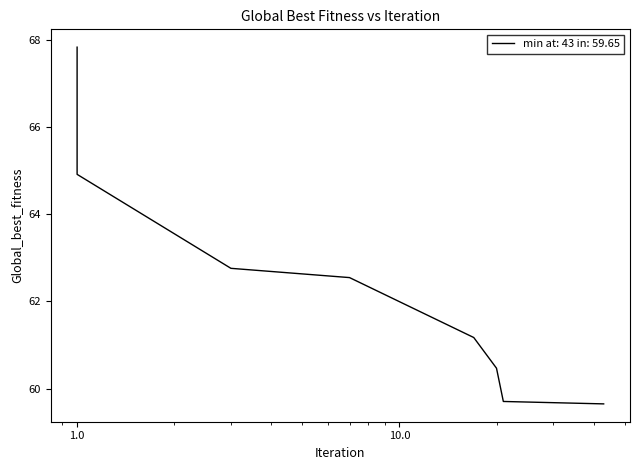

What is the change in value from 0.0 to 0.1?

-2.9